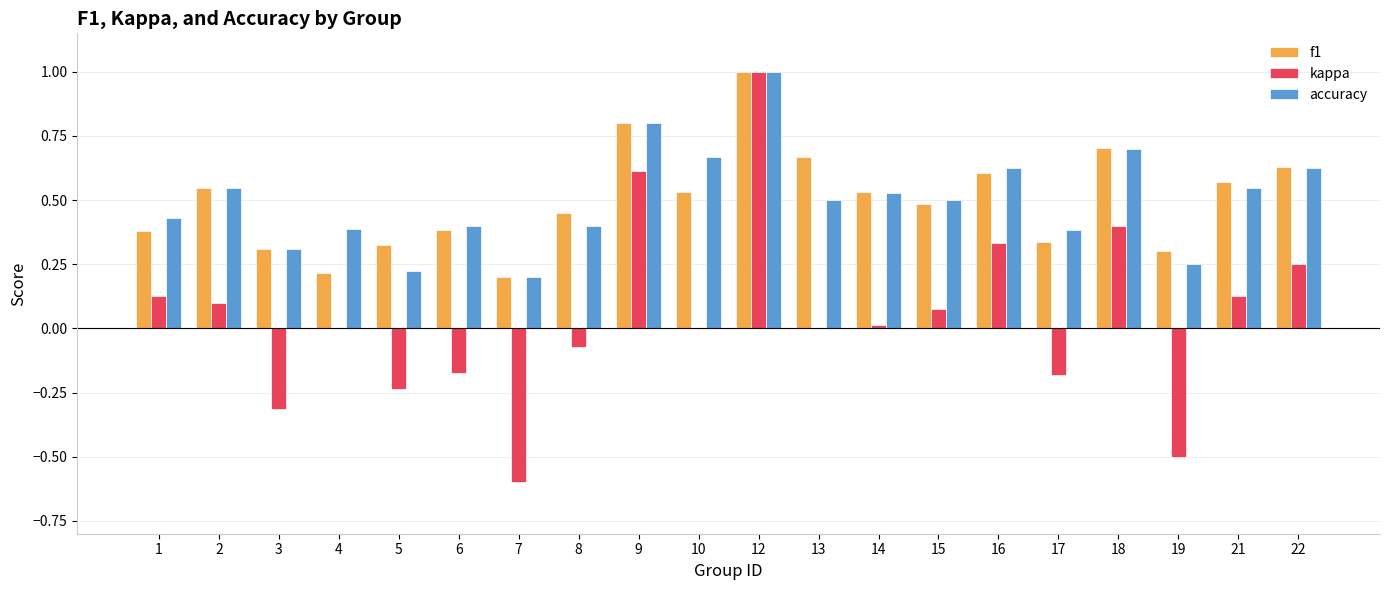

What is the sum of all f1 values?

10.0